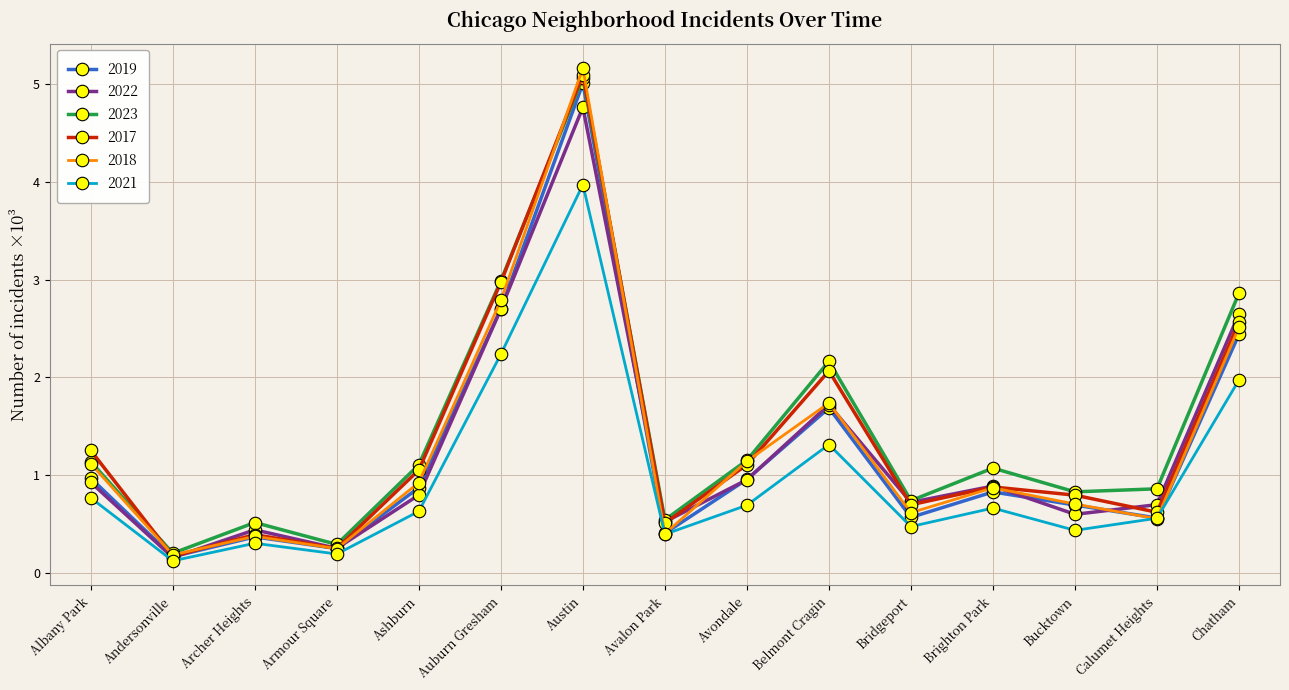

What position from the left is Chatham?

15